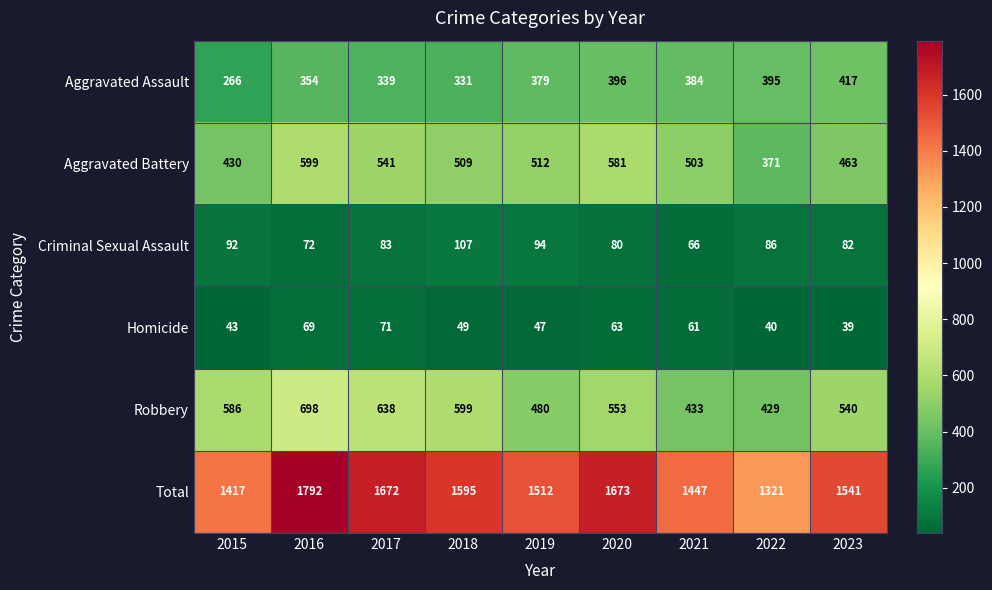

What value does the Criminal Sexual Assault series have at 2017, to the nearest 10?

80